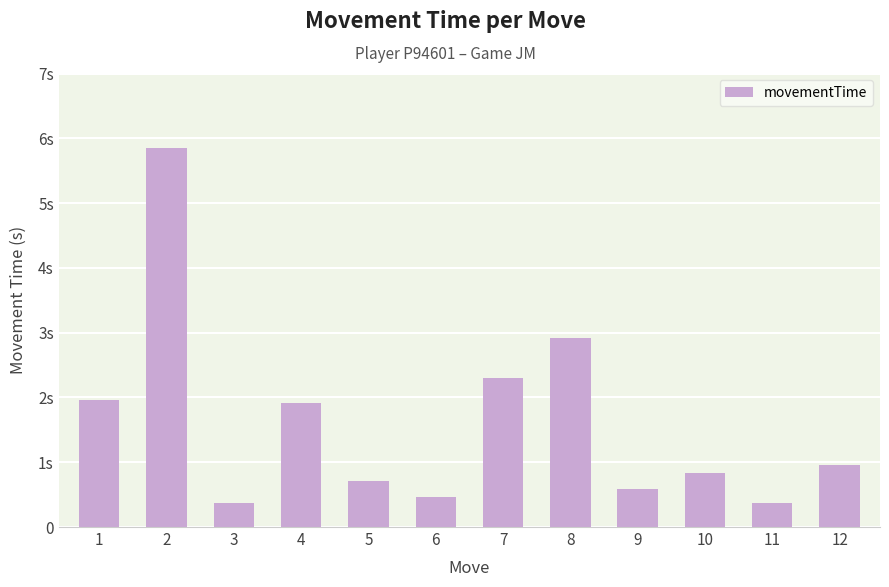

The chart shows a value of 1.0 at 12. True or false?

True